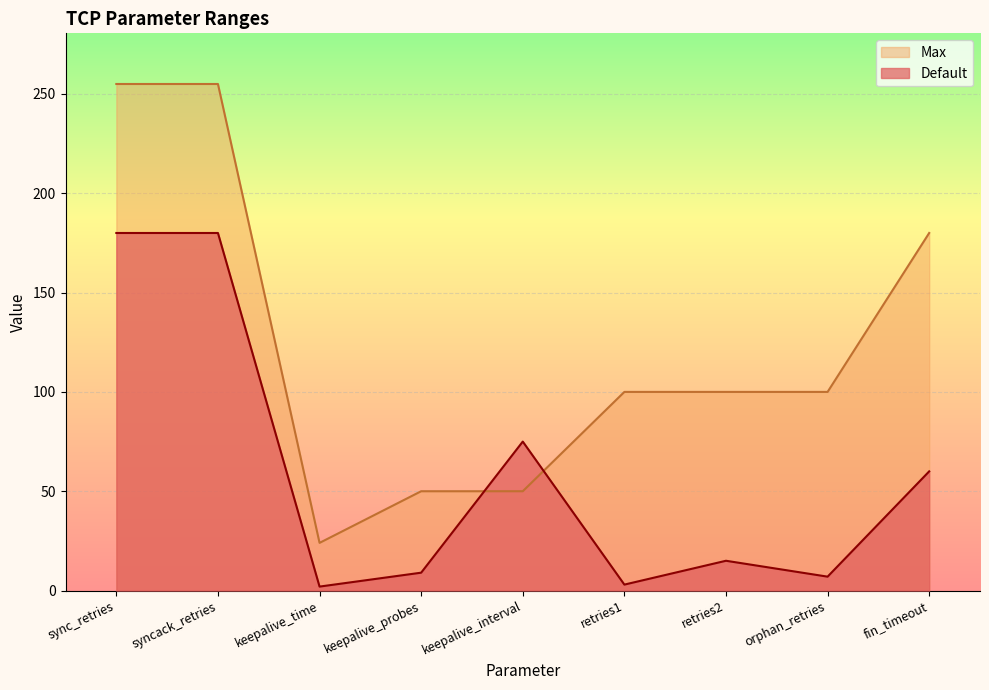

Which category has the highest value across all series?

sync_retries